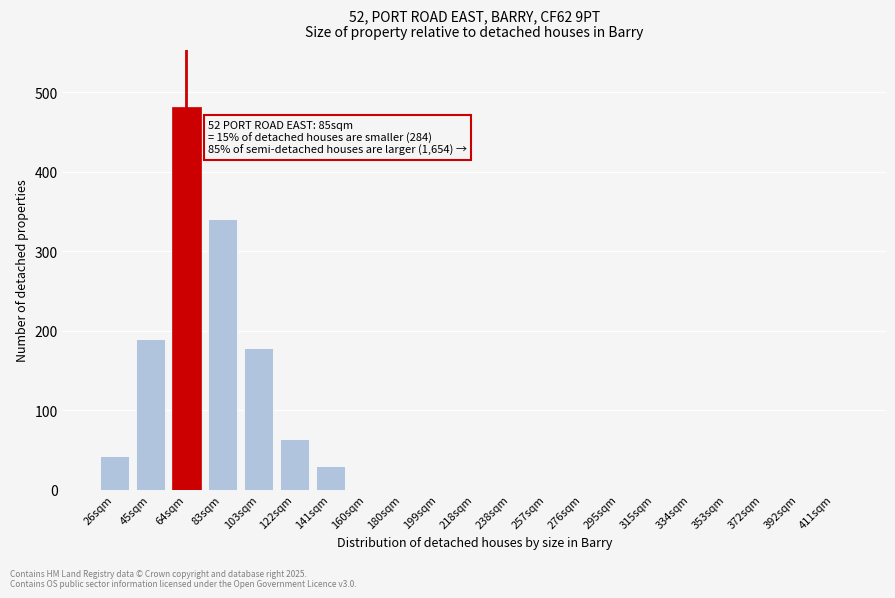

Reading left to right, extract all data points from this chart.

26sqm=42	45sqm=189	64sqm=481	83sqm=341	103sqm=178	122sqm=63	141sqm=29	160sqm=0	180sqm=0	199sqm=0	218sqm=0	238sqm=0	257sqm=0	276sqm=0	295sqm=0	315sqm=0	334sqm=0	353sqm=0	372sqm=0	392sqm=0	411sqm=0